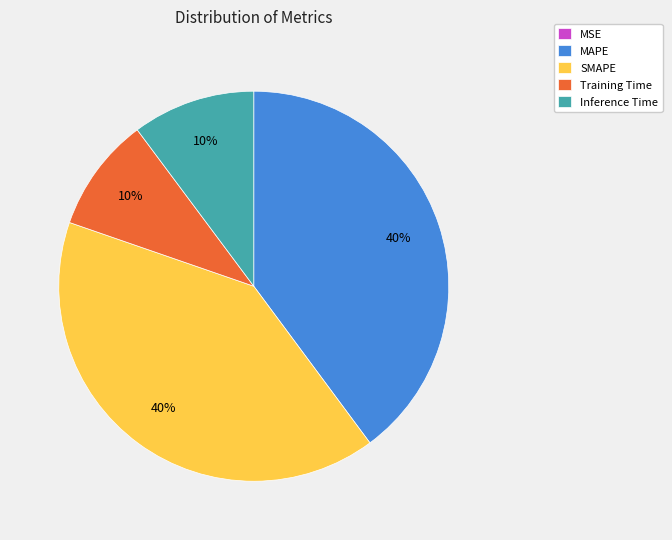

The MAPE slice represents 40% of the pie. True or false?

True